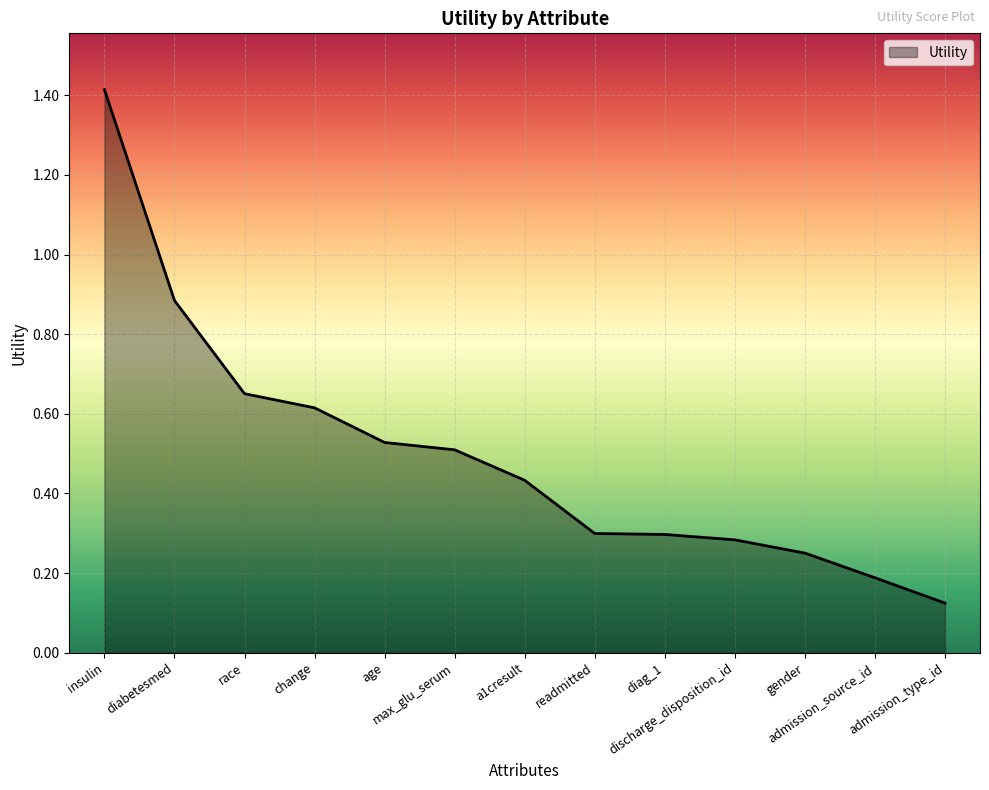

What is the difference between the maximum and minimum values?

1.3